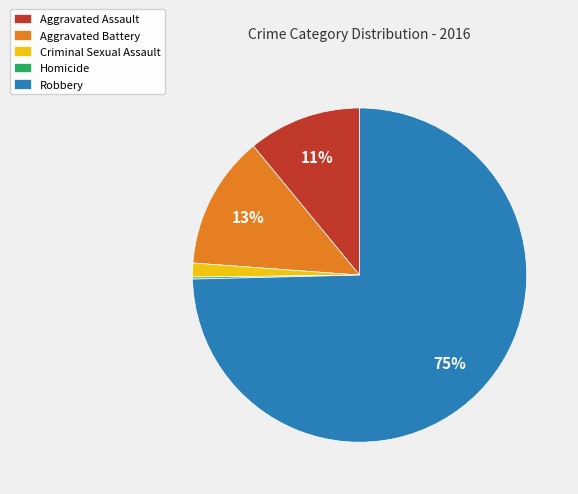

Is there a majority slice in this chart?

Yes